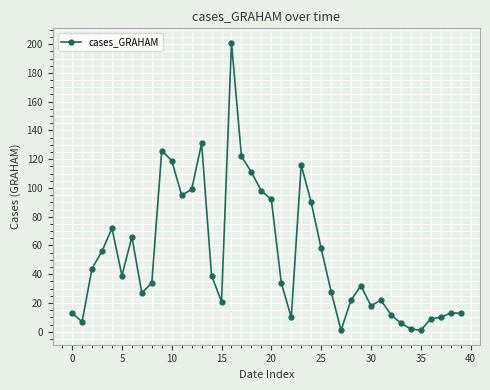

True or false: the data has more than 1 interior local peaks.

True